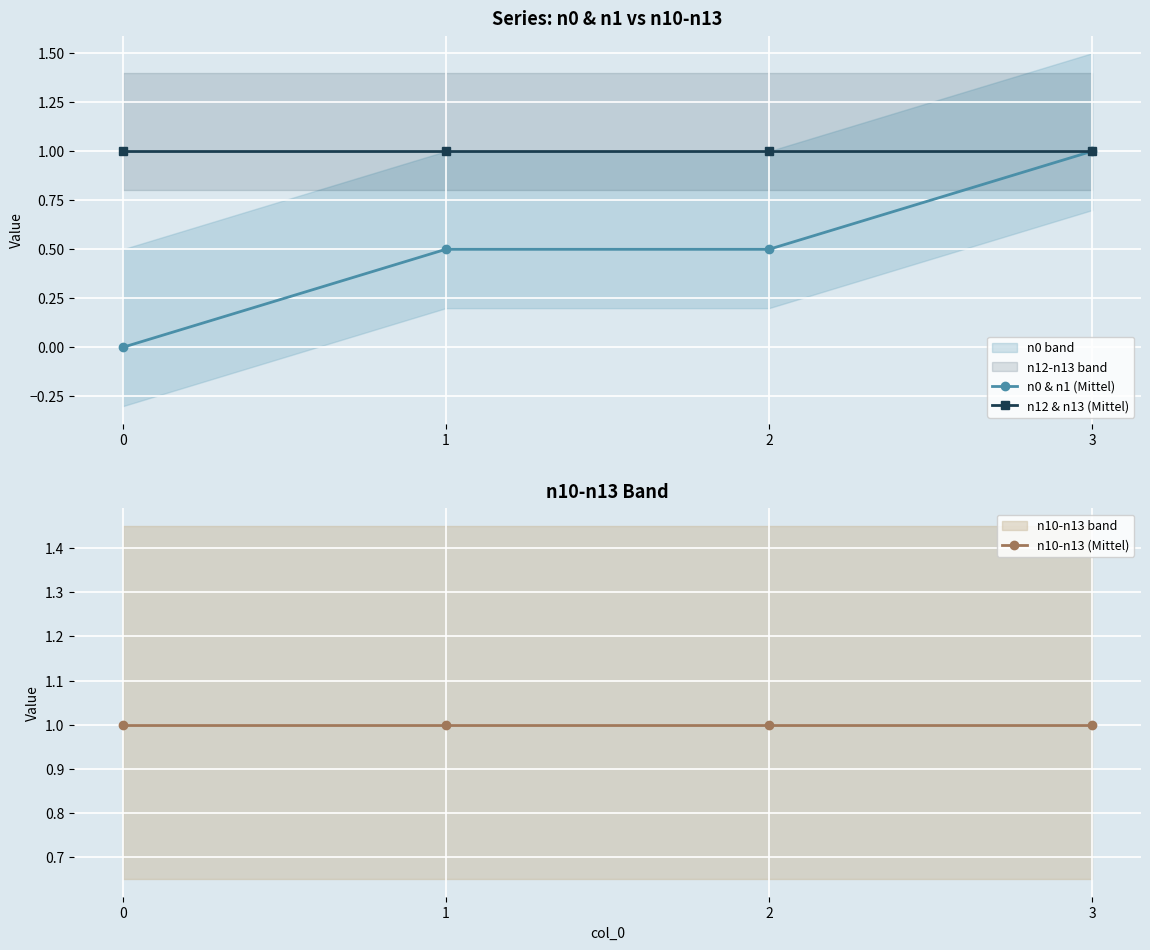

What are all the series names shown in the legend?

n0 & n1 (Mittel), n12 & n13 (Mittel), n10-n13 (Mittel)